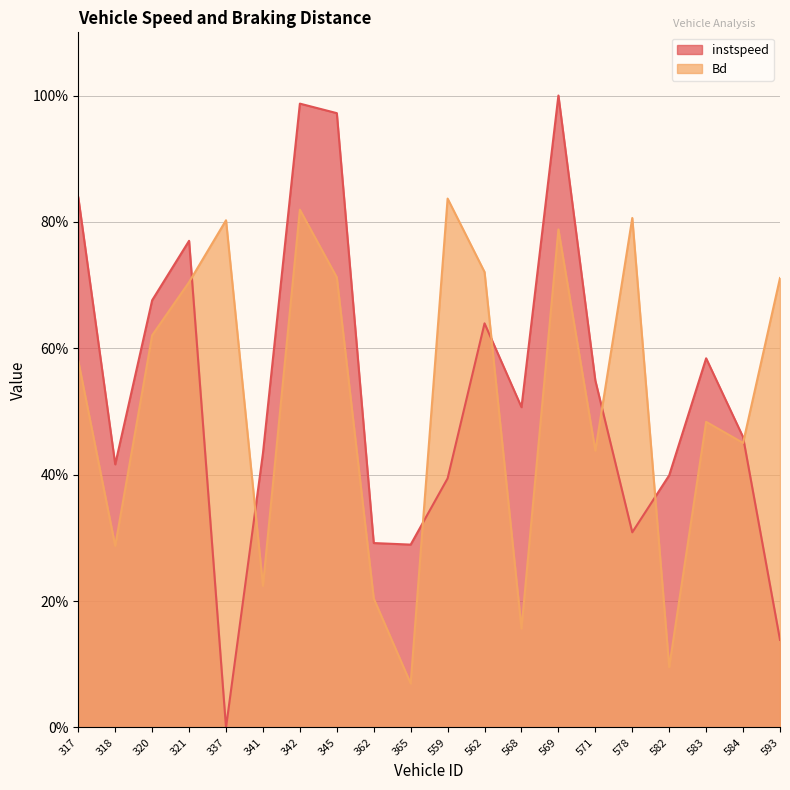

True or false: instspeed has more than 0 interior local peaks.

True